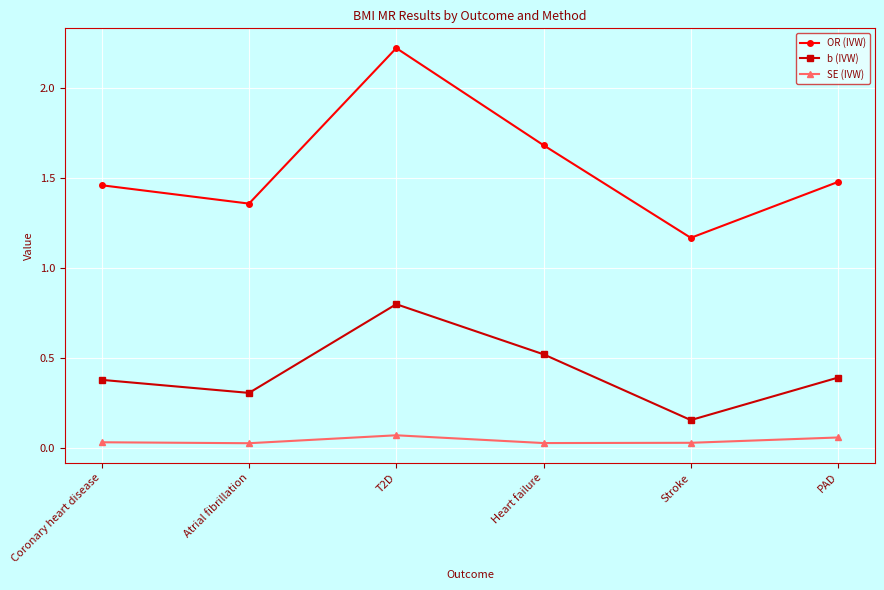

At which label does OR (IVW) reach its minimum?

Stroke